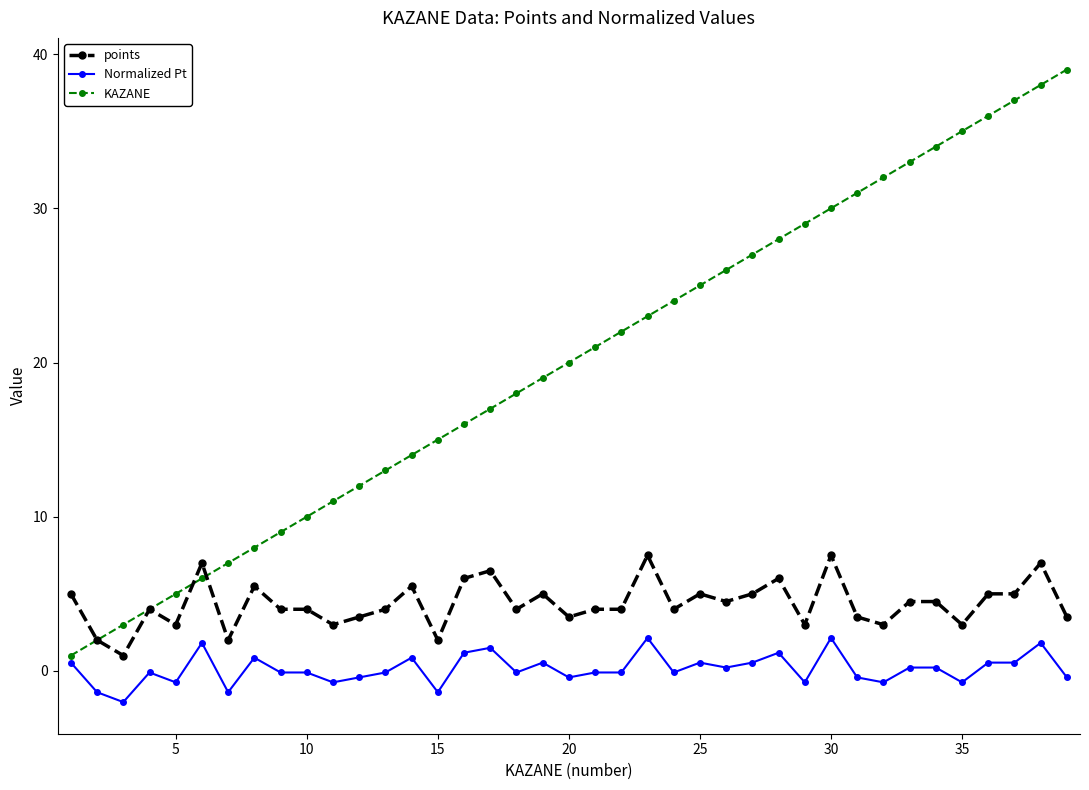

Does the chart display data point markers on the line(s)?

Yes